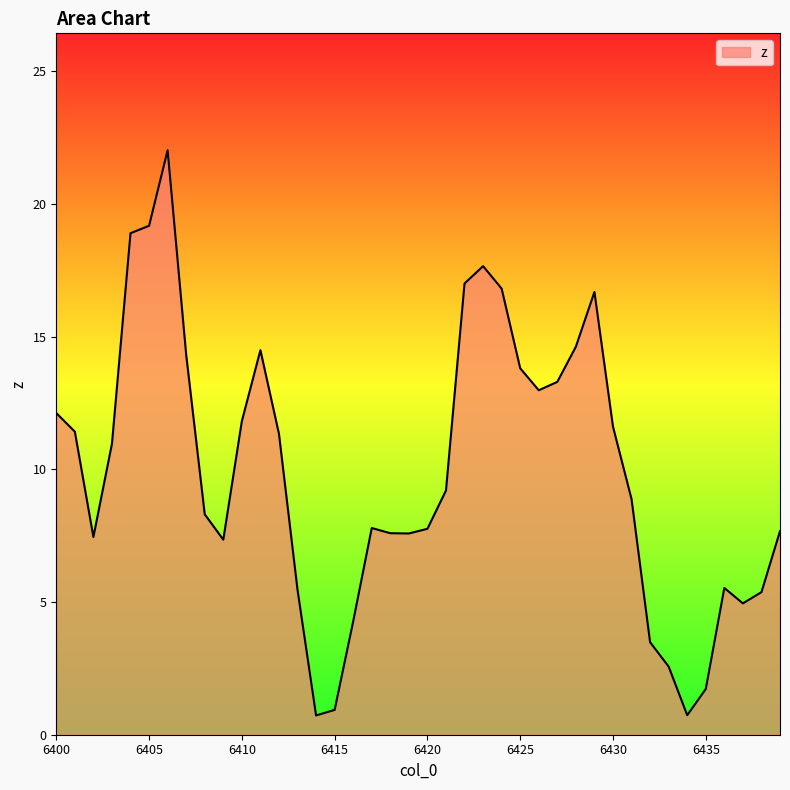

What is the greatest value displayed?

22.0